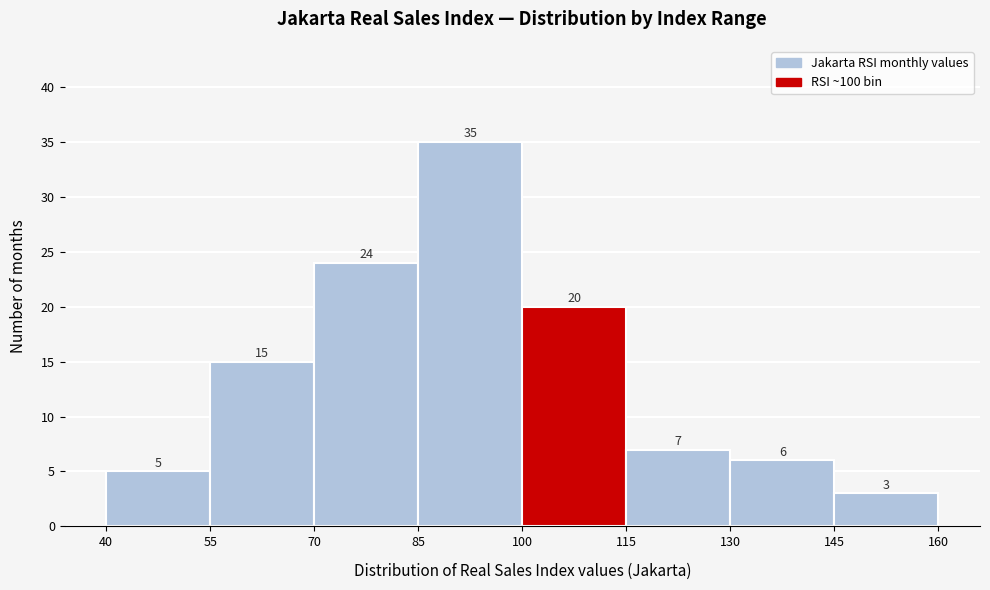

What is the height of the bar covering 55 to 70 on the x-axis?

15